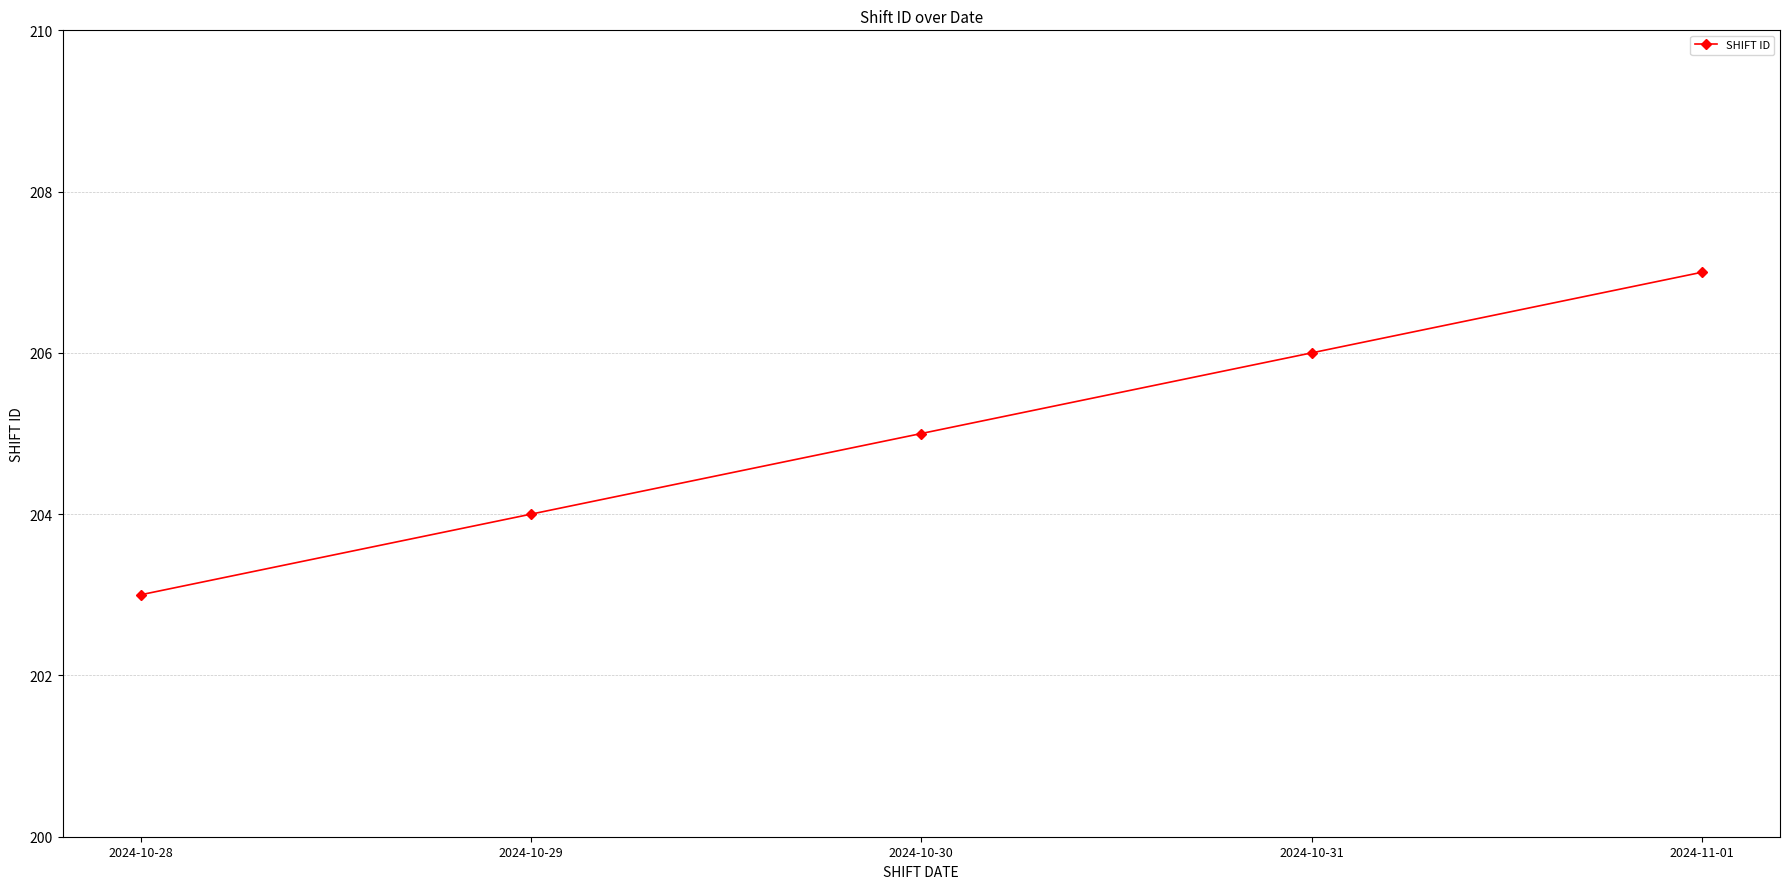

At which category does the chart reach its peak across all series?

2024-11-01